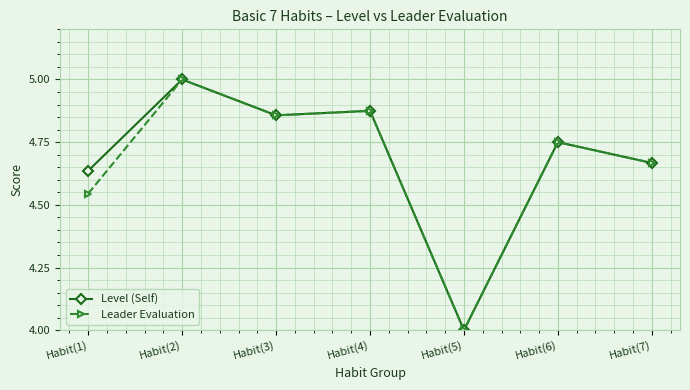

How many categories are shown in the chart?

7